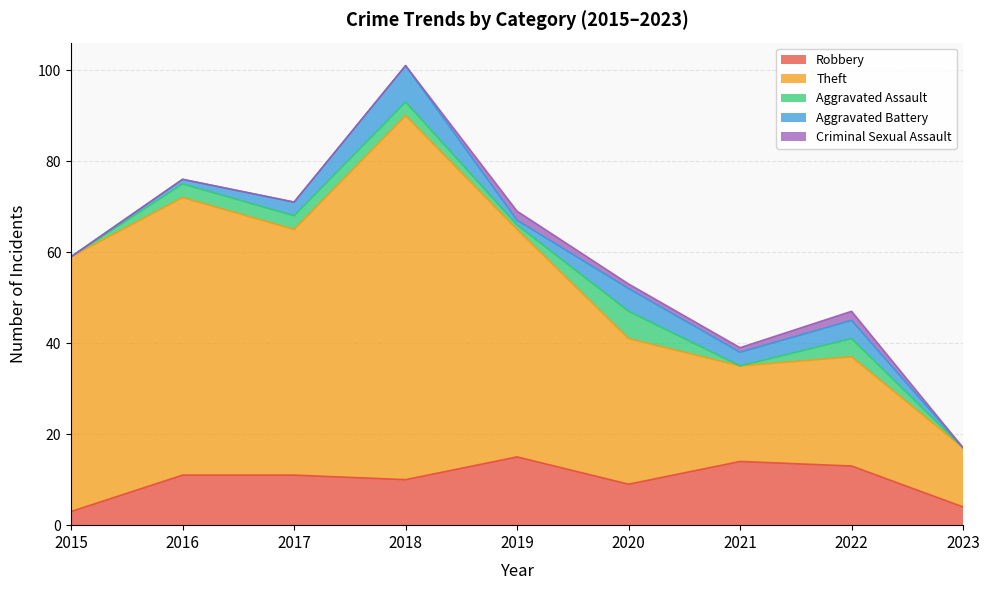

Which series has the widest spread of values?

Theft